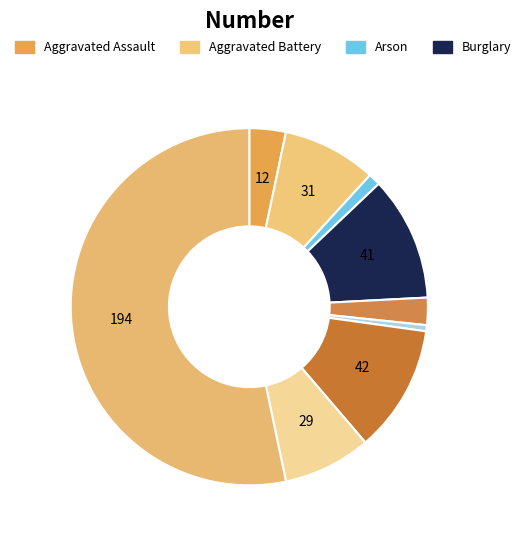

Which category accounts for the majority?

Theft